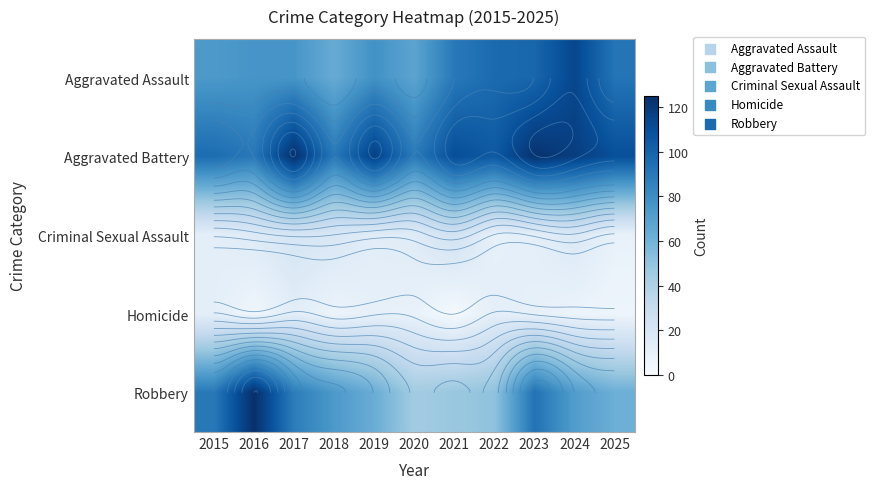

The Aggravated Battery series shows 195 at 2017. True or false?

False